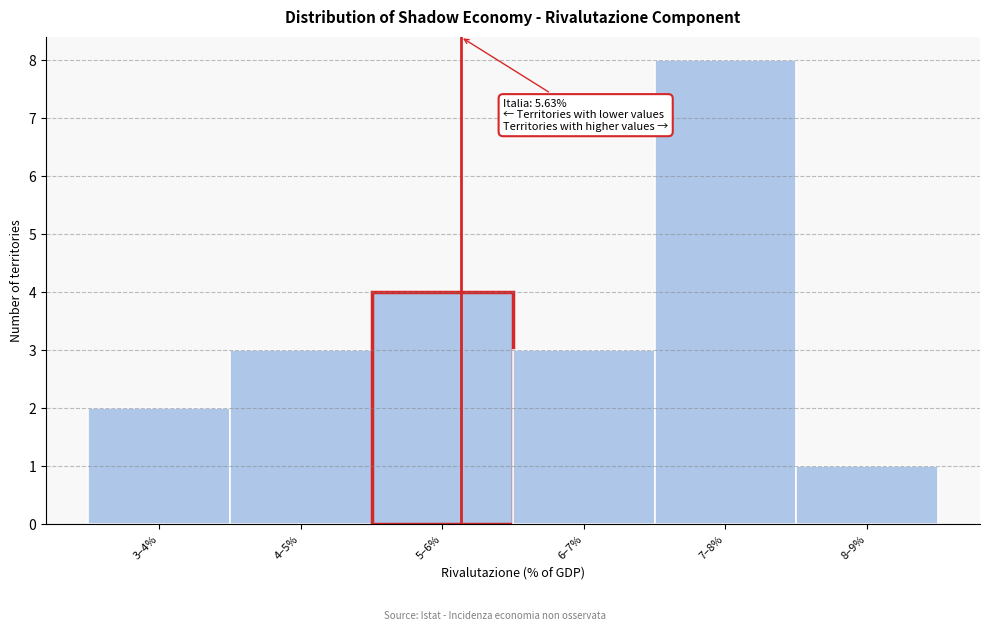

Reading left to right, what are all the values shown in this chart?

2	3	4	3	8	1